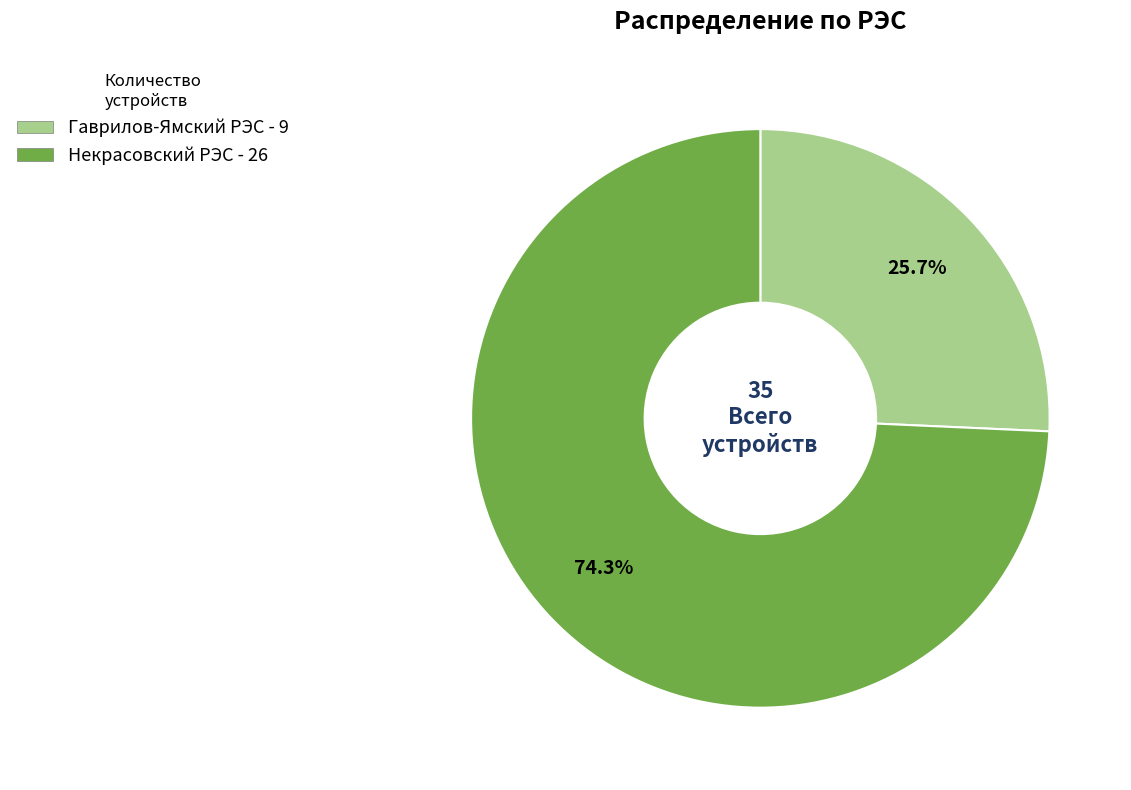

How many segments does this pie chart have?

2